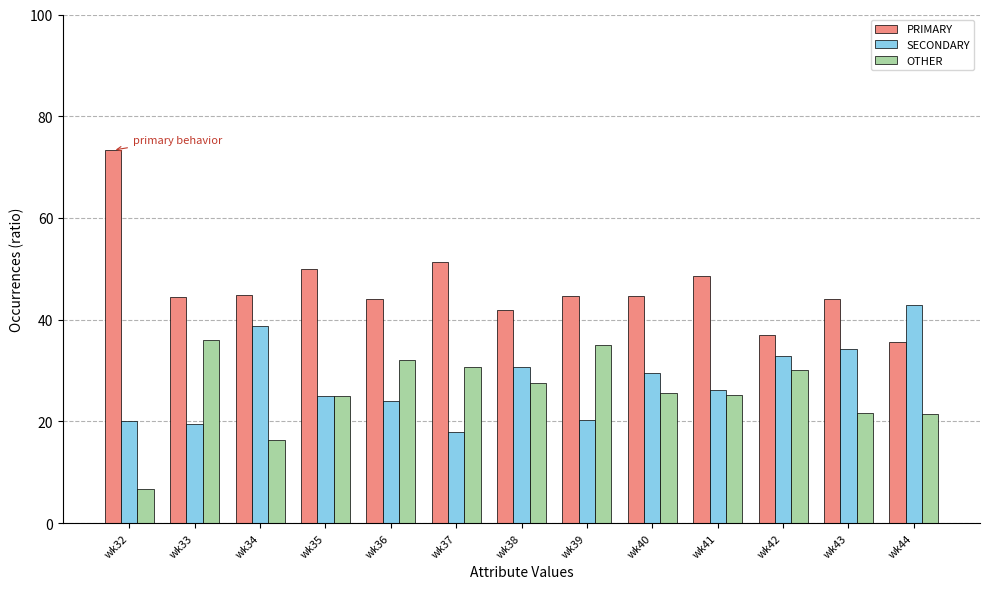

Are the bars grouped side by side (vs. stacked)?

Yes